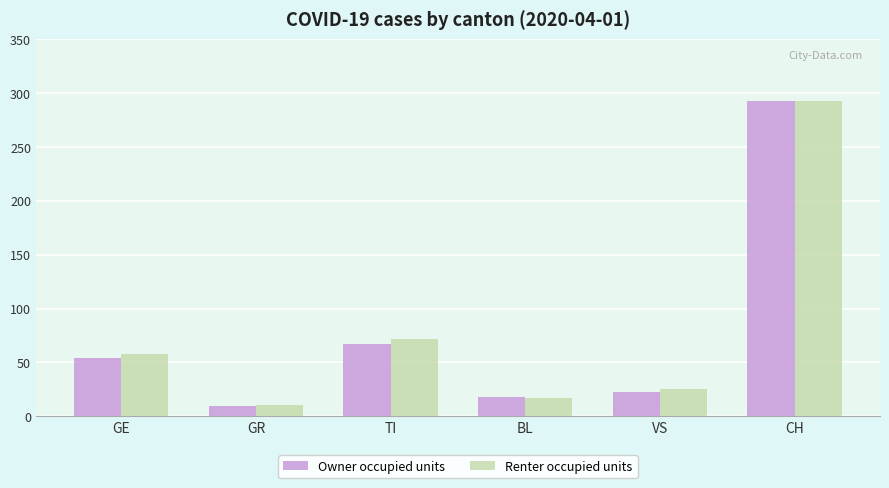

What is the smallest value displayed?

10